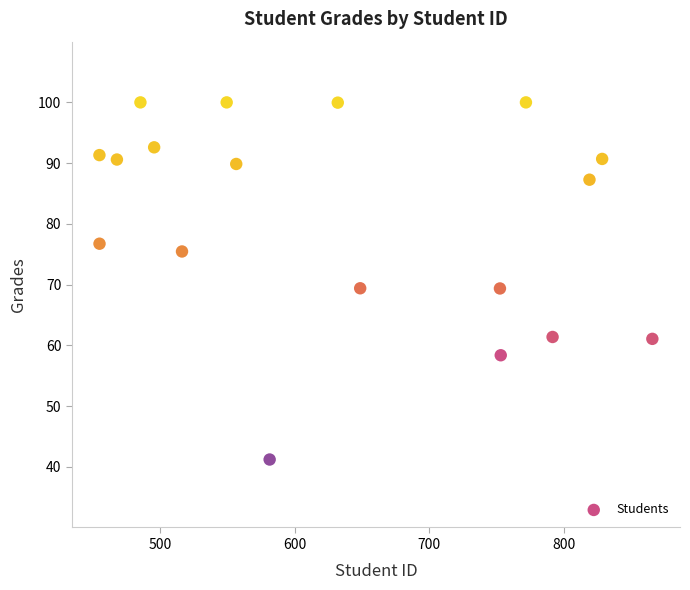

What is the range of X values (max minus min)?

410.7